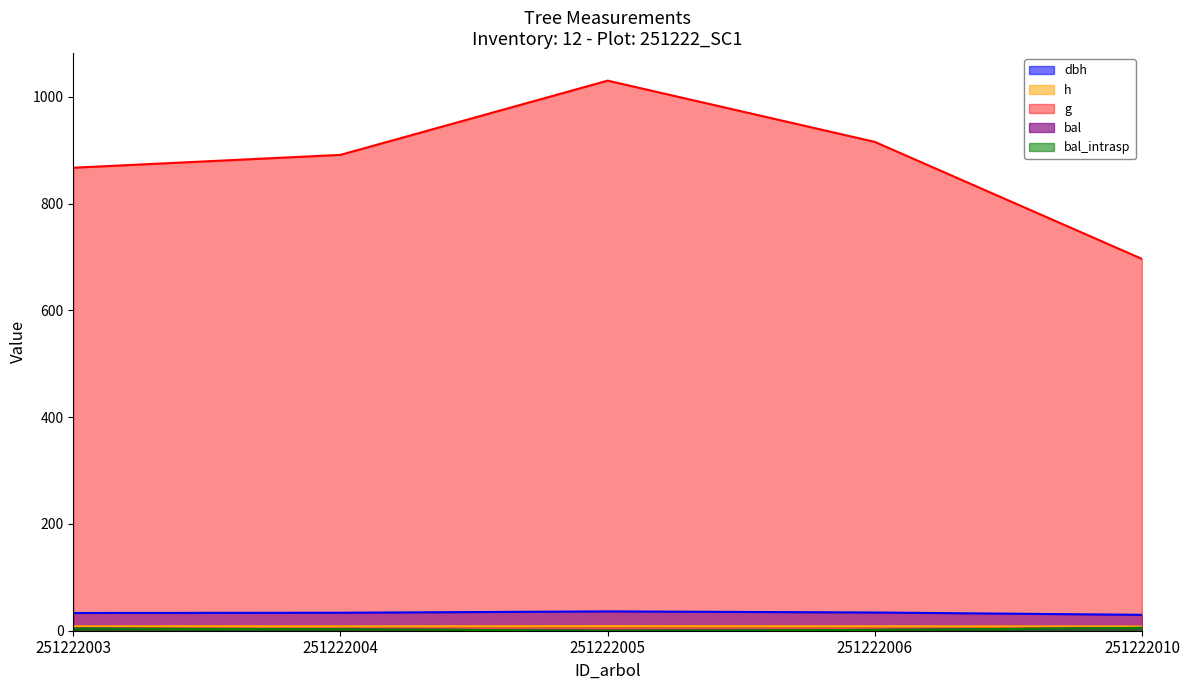

Which series changed the most between 251222004 and 251222010?

g